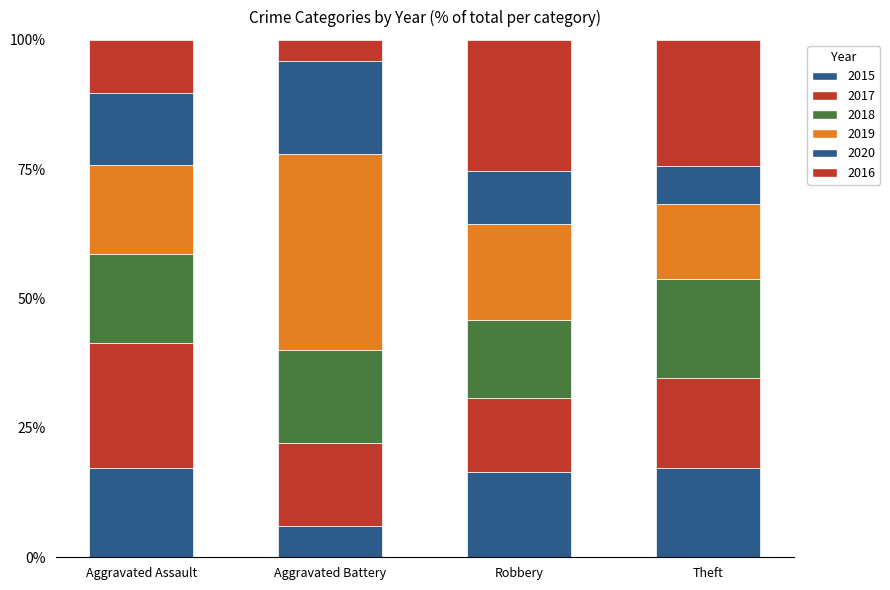

How many series are shown in this chart?

6